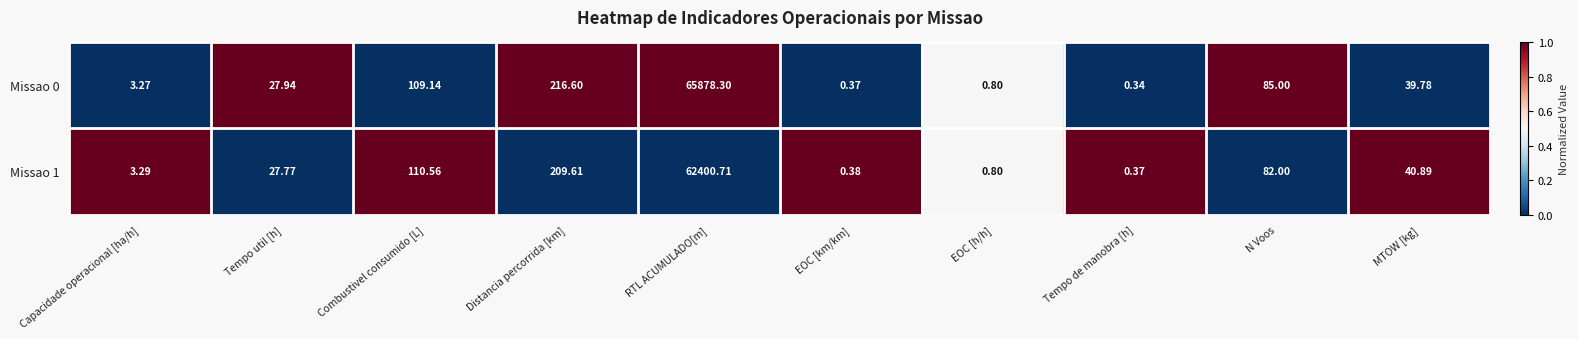

At which label does Missao 1 first exceed 40?

Combustivel consumido [L]